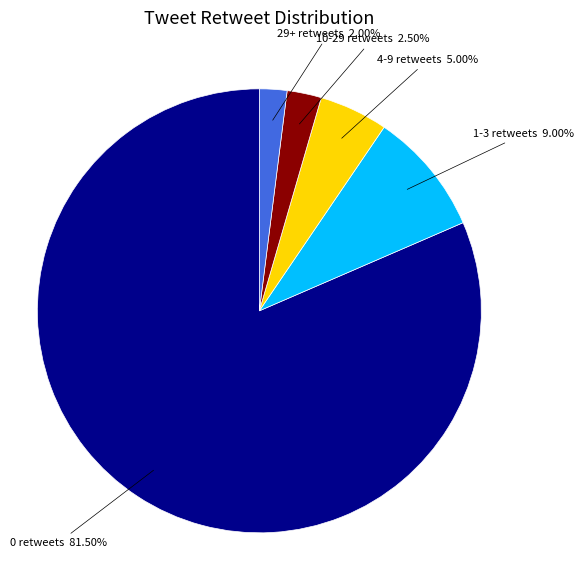

What is the majority slice?

0 retweets